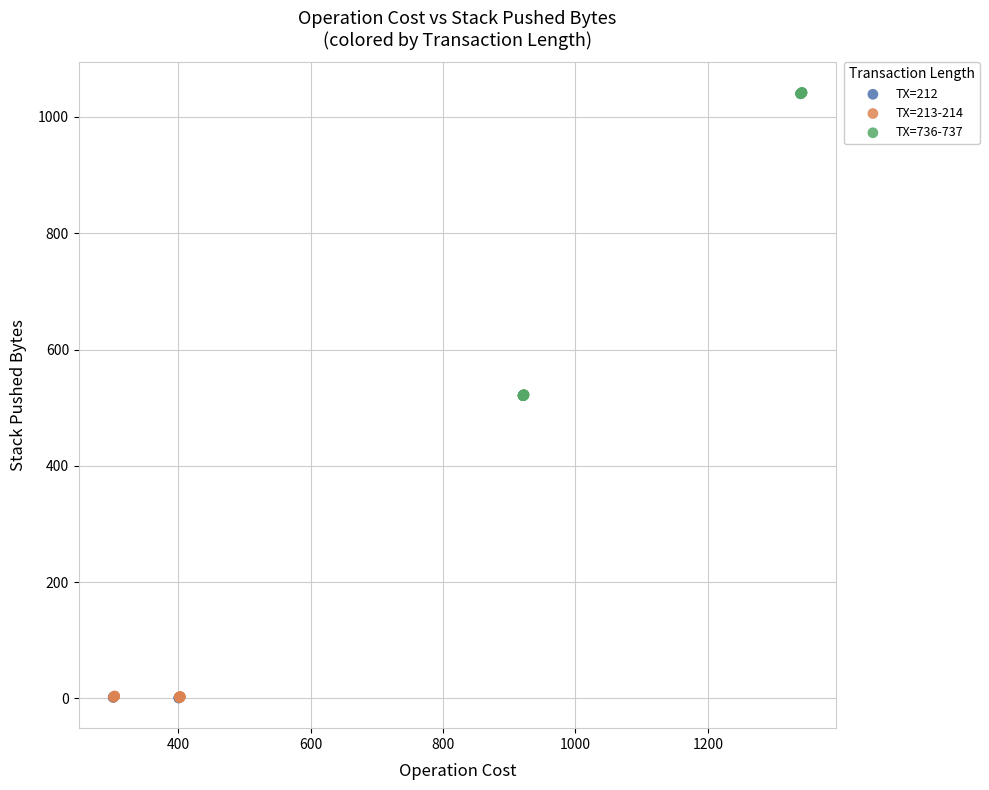

Which series contains the highest Y value?

TX=736-737